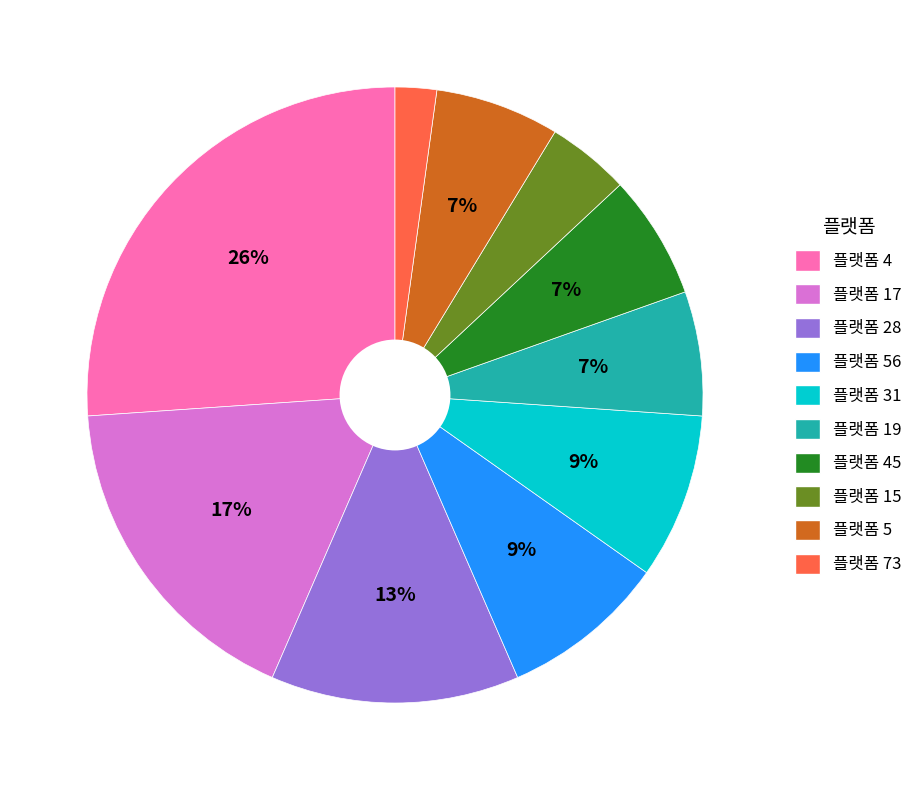

Is there any slice that represents more than half of the pie?

No